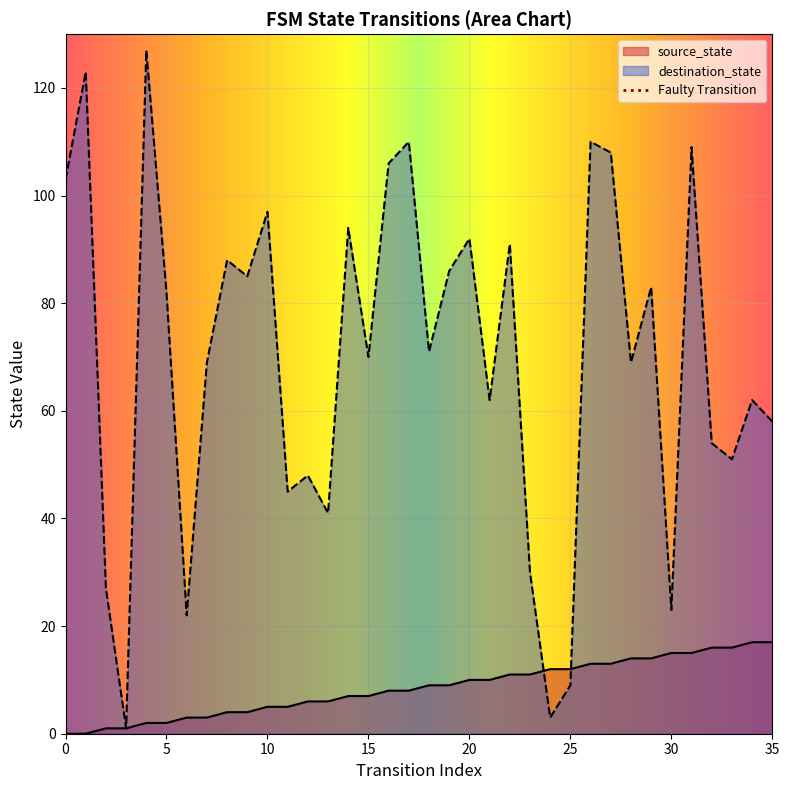

What is the value of the source_state point at the 33rd from the left?

16